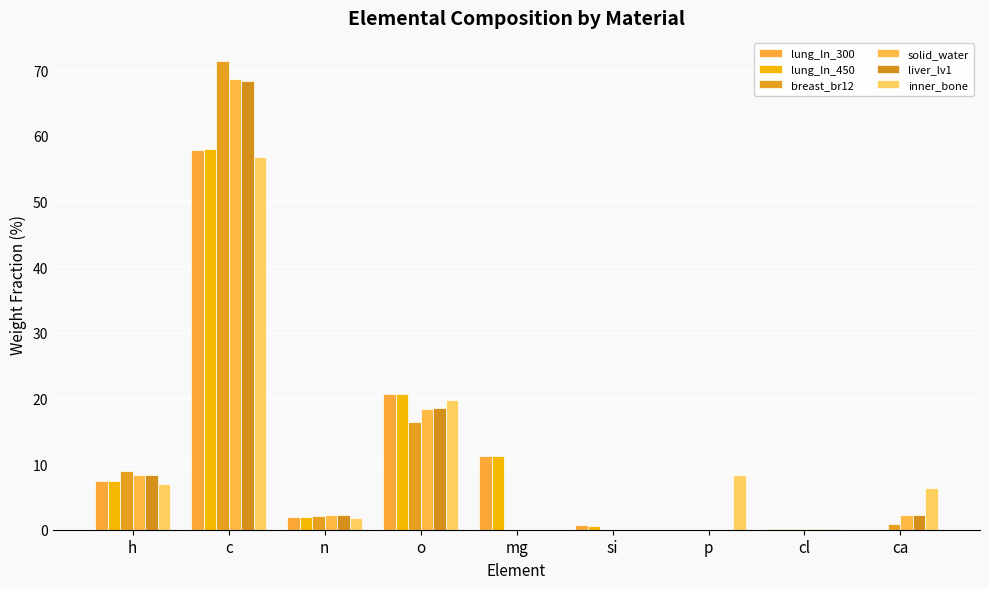

Count the number of categories in the chart.

9